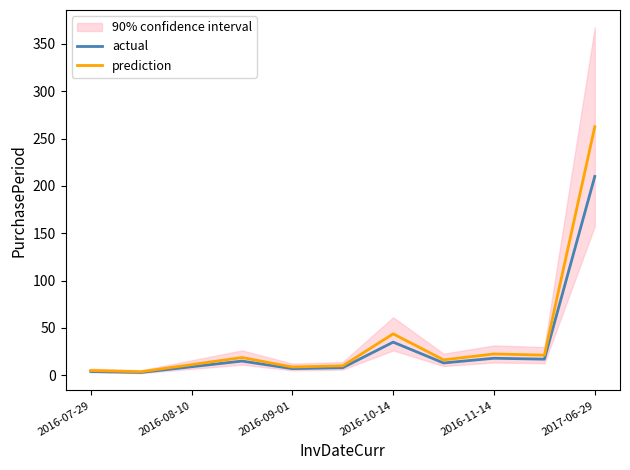

At which label is prediction closest to 133?

2016-10-14